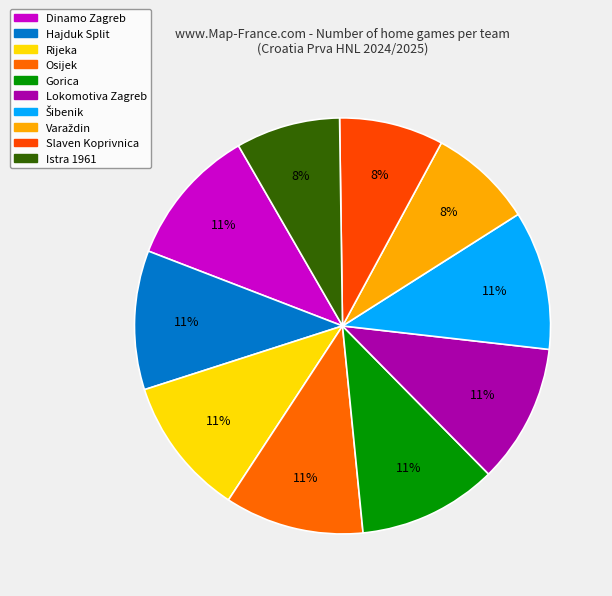

Count the number of slices in the pie.

10